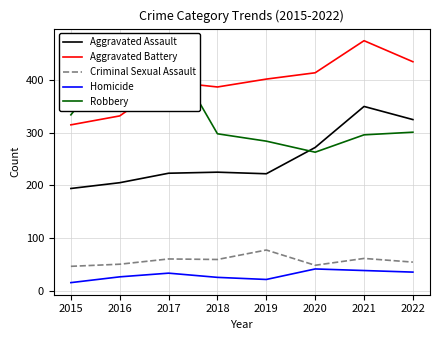

True or false: Aggravated Assault has a value of 325 at 2015.

False